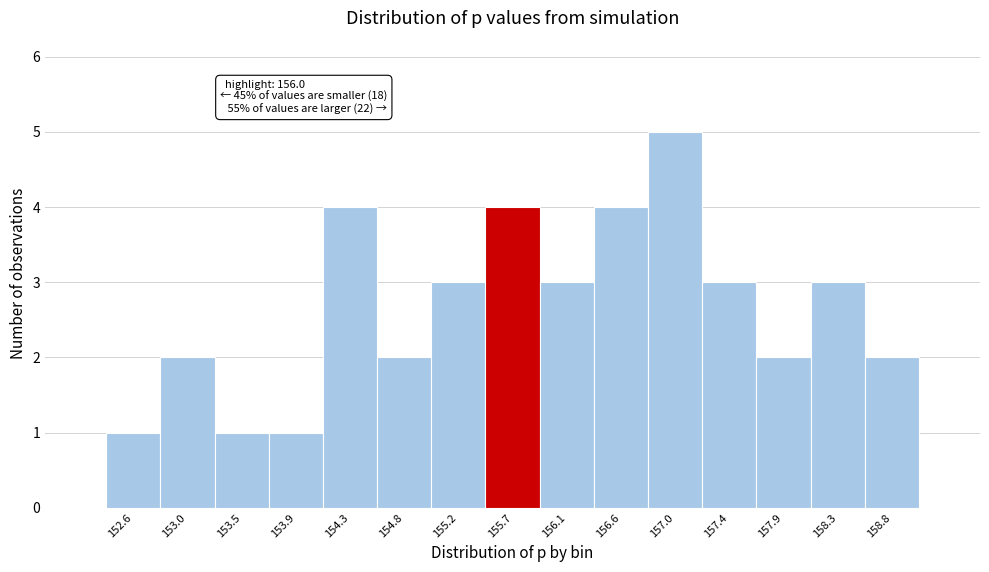

Reading left to right, list all the values displayed in this chart.

152.6=1	153.0=2	153.5=1	153.9=1	154.3=4	154.8=2	155.2=3	155.7=4	156.1=3	156.6=4	157.0=5	157.4=3	157.9=2	158.3=3	158.8=2